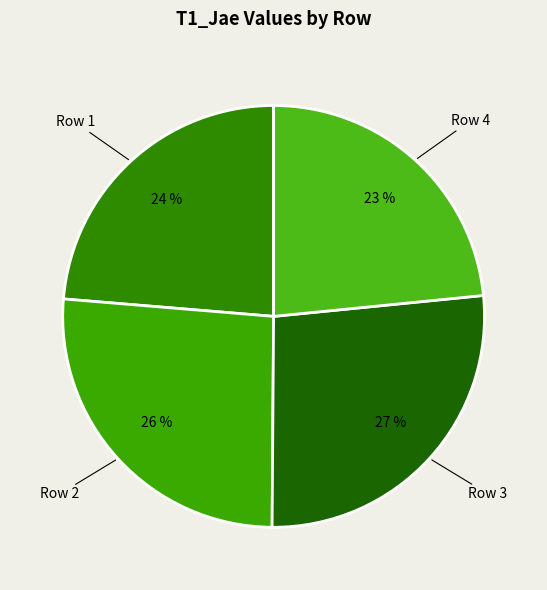

To the nearest percent, what is the combined percentage of Row 3 and Row 2?

53%